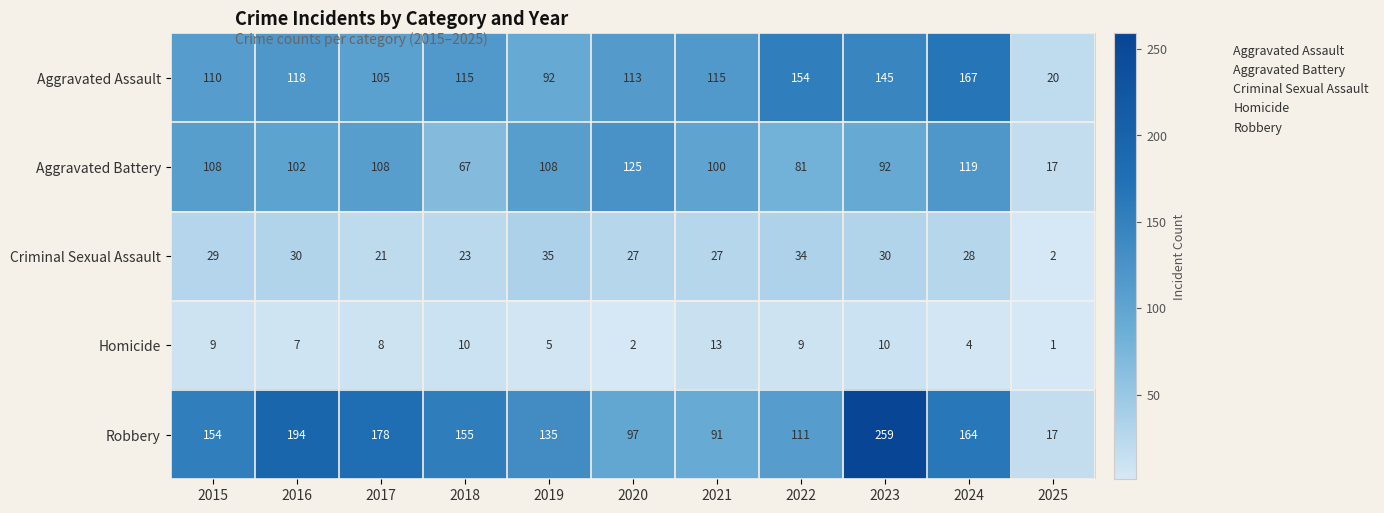

The Robbery series shows 135 at 2019. True or false?

True